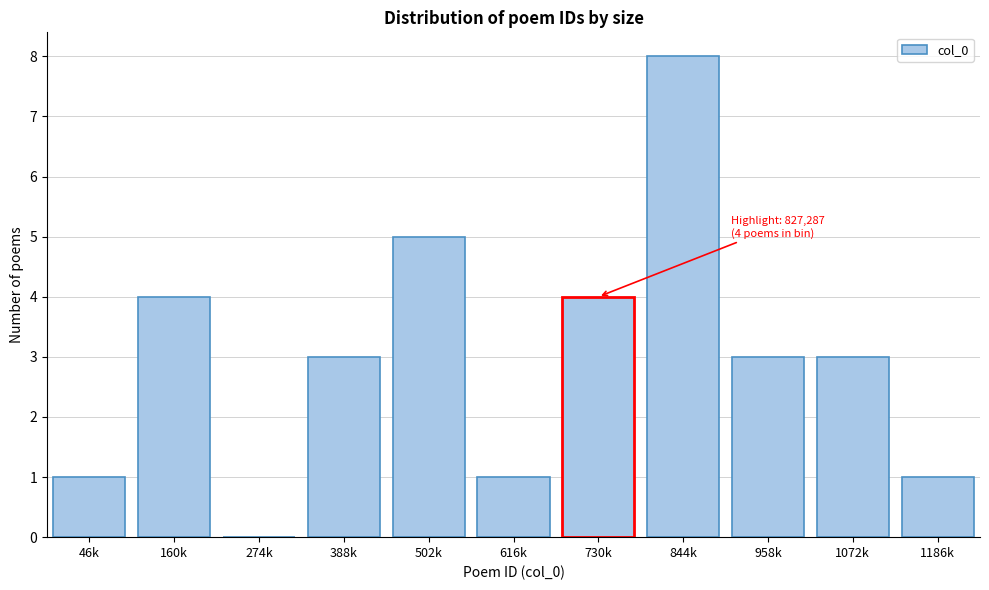

Reading left to right, extract all data points from this chart.

46k=1	160k=4	274k=0	388k=3	502k=5	616k=1	730k=4	844k=8	958k=3	1072k=3	1186k=1